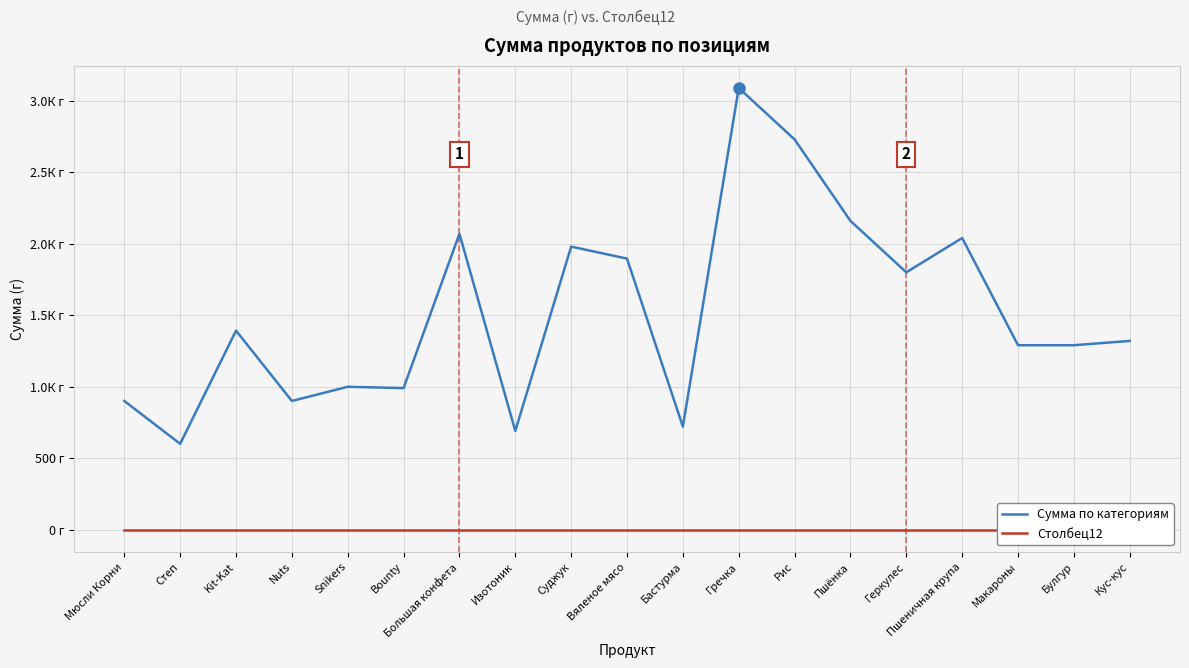

Does the chart have visible grid lines?

Yes